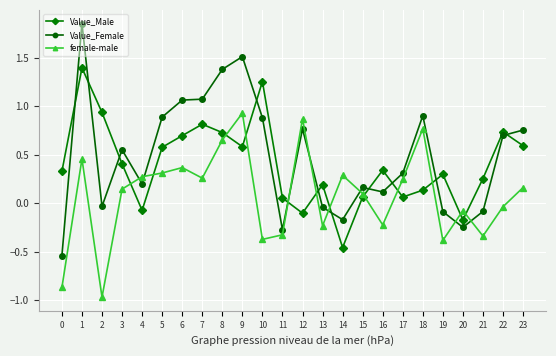

Between which two adjacent categories do Value_Male and female-male first intersect?

3 and 4